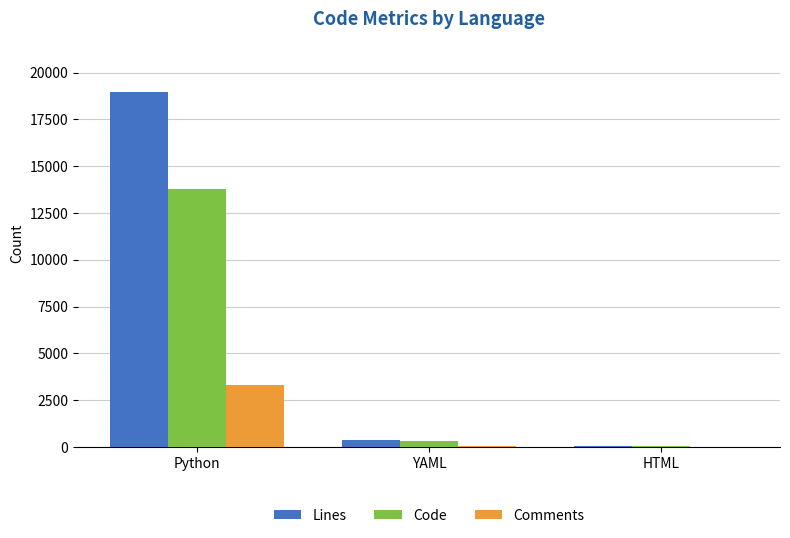

How many data points does each series have?

3